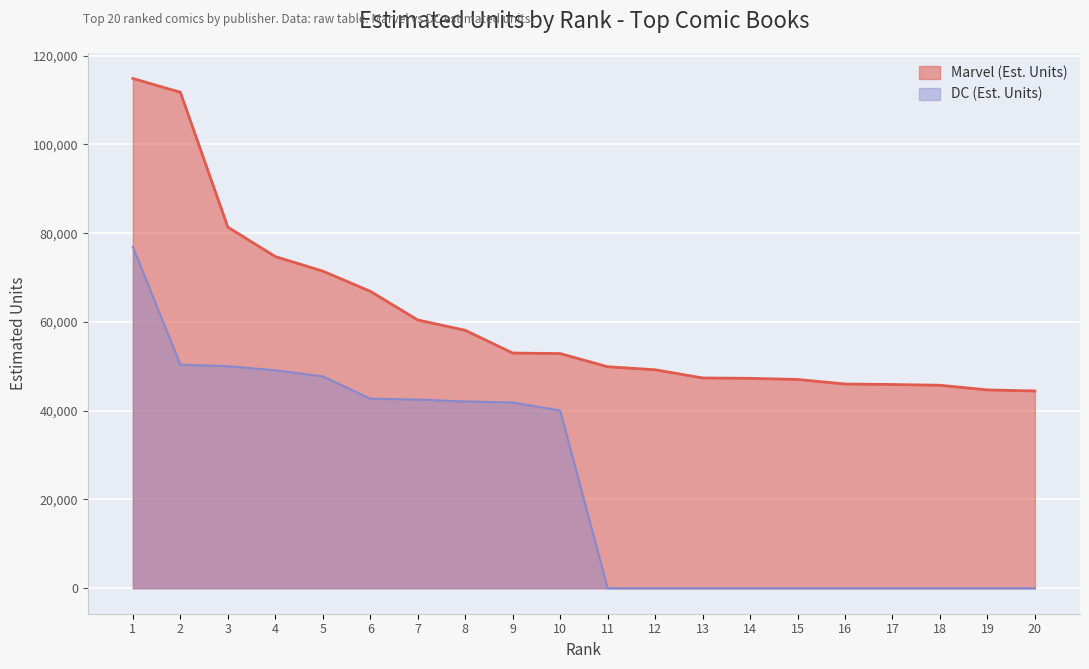

What is the value of the Marvel (Est. Units) point at the 4th from the left?

74731